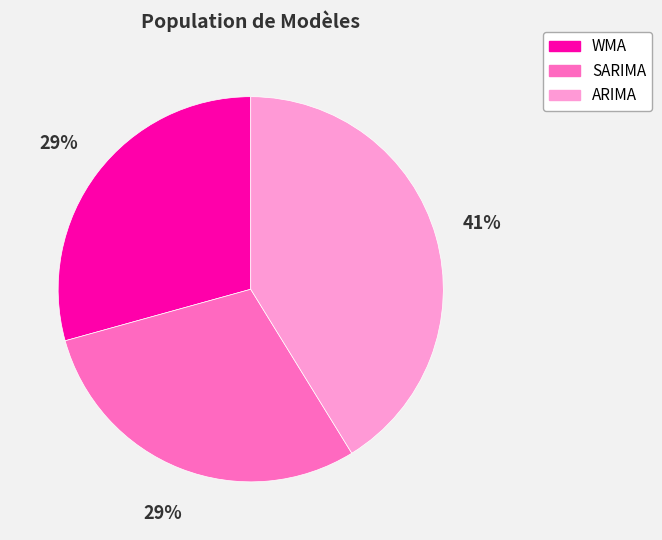

To the nearest percent, what percentage of the pie is ARIMA?

41%